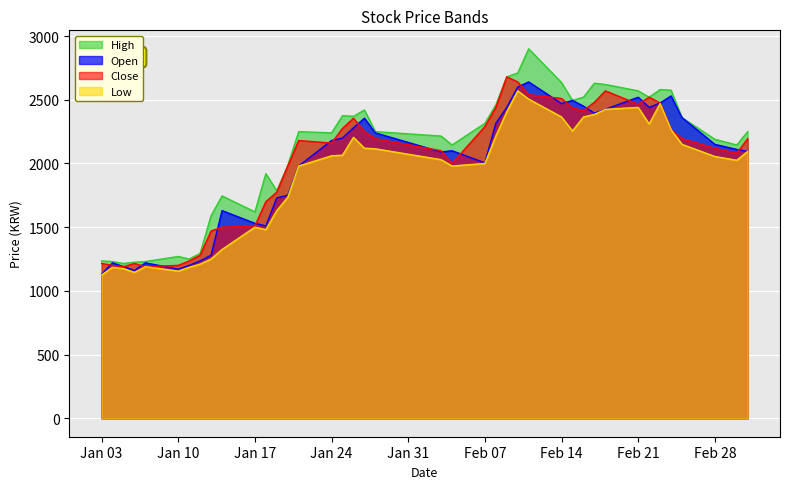

At how many categories does at least one series exceed 2247?

21